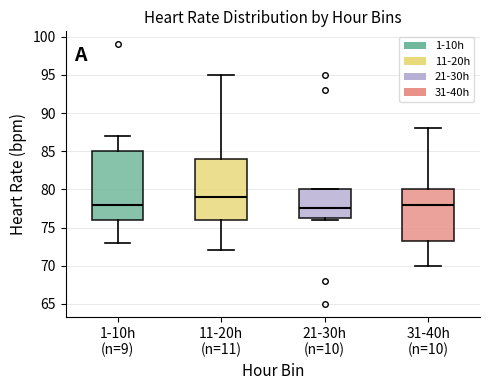

Which box has the highest median line?

11-20h (n=11)